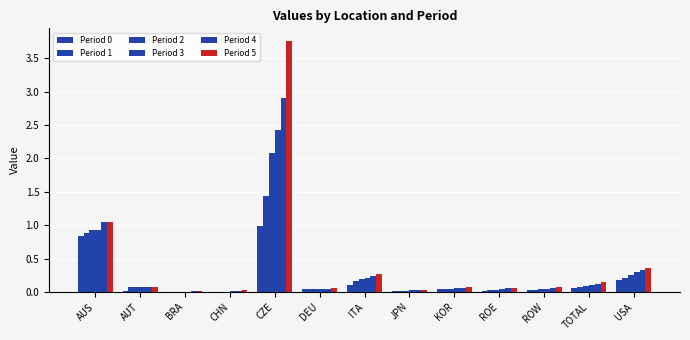

Does the chart contain stacked bars?

No